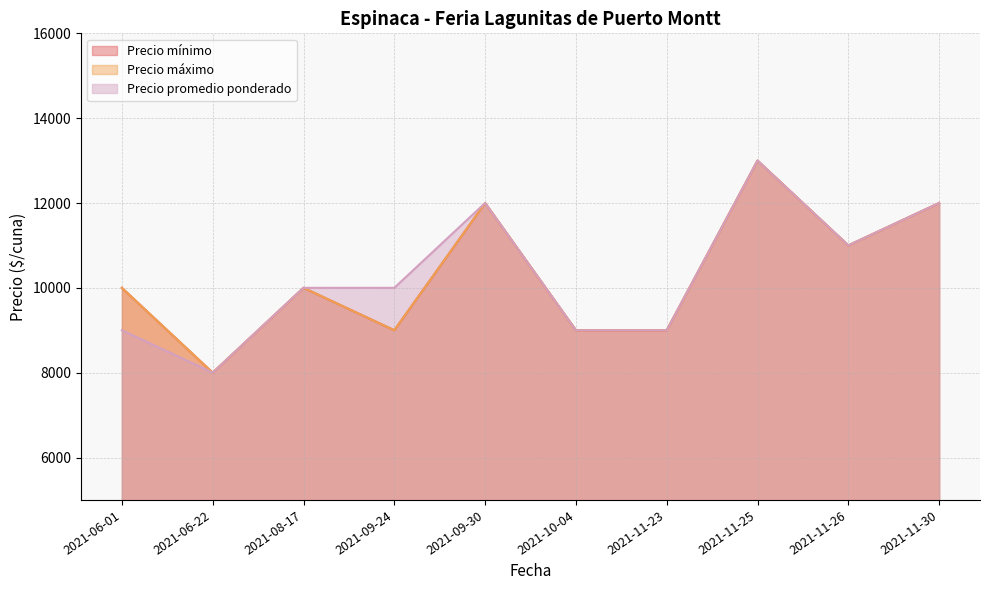

Where is the first local minimum for Precio mínimo?

2021-06-22